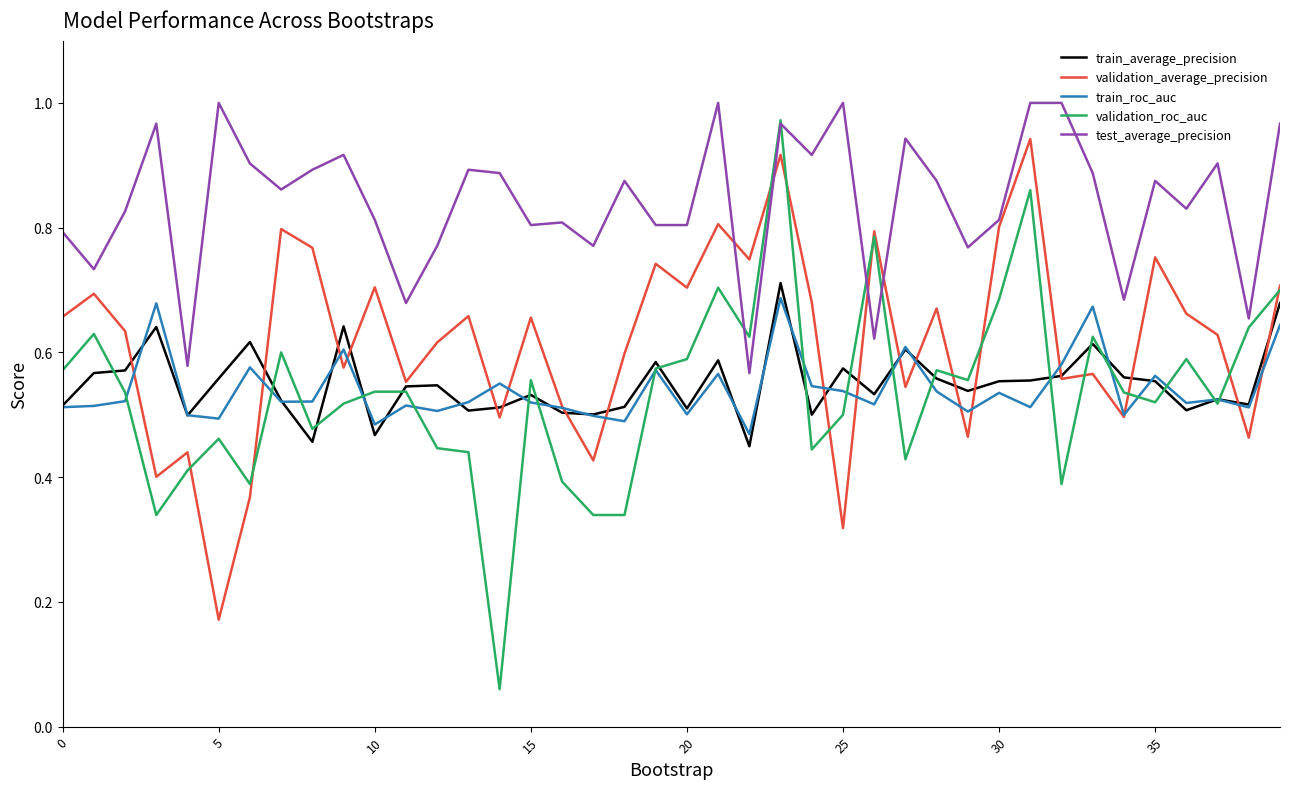

Which series has the largest range (max minus min)?

validation_roc_auc